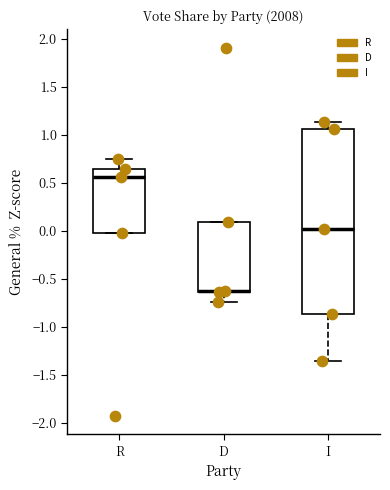

Reading left to right, read every box against the y-axis: the position of its median line, the range the box covers, and the ends of its whiskers. The values are not printed on the chart, so give them approximately, as read against the axis.

R: median 0.55, box 0.00 to 0.65, whiskers 0.00 to 0.75
D: median -0.65 (drawn on the box's lower edge), box -0.65 to 0.10, whiskers -0.75 to 0.10
I: median 0.00, box -0.85 to 1.05, whiskers -1.35 to 1.15